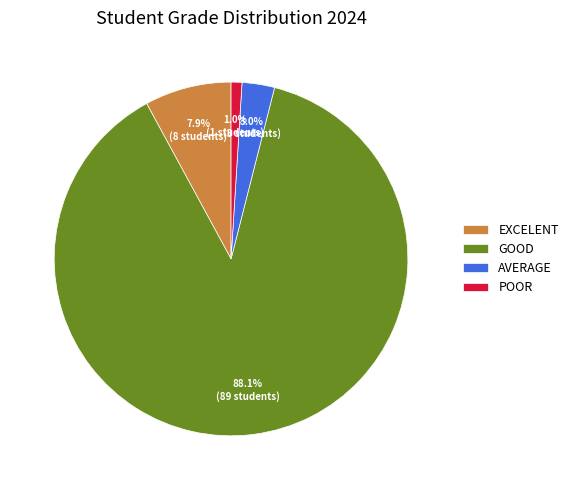

Does GOOD account for over 50% of the chart?

Yes